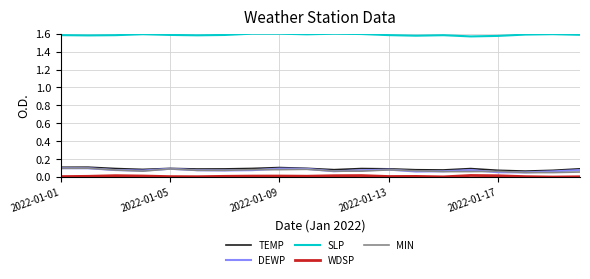

True or false: DEWP and WDSP cross at least once.

False